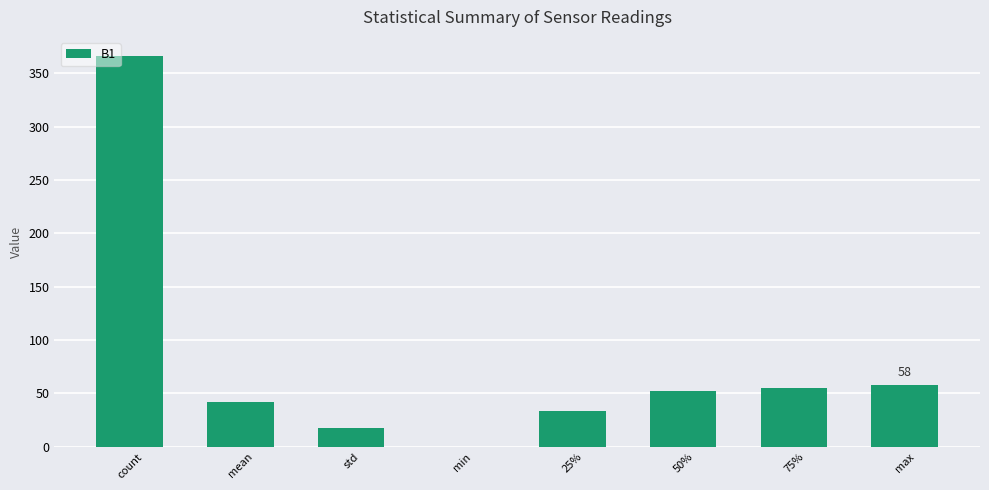

Are the bars grouped side by side (vs. stacked)?

No